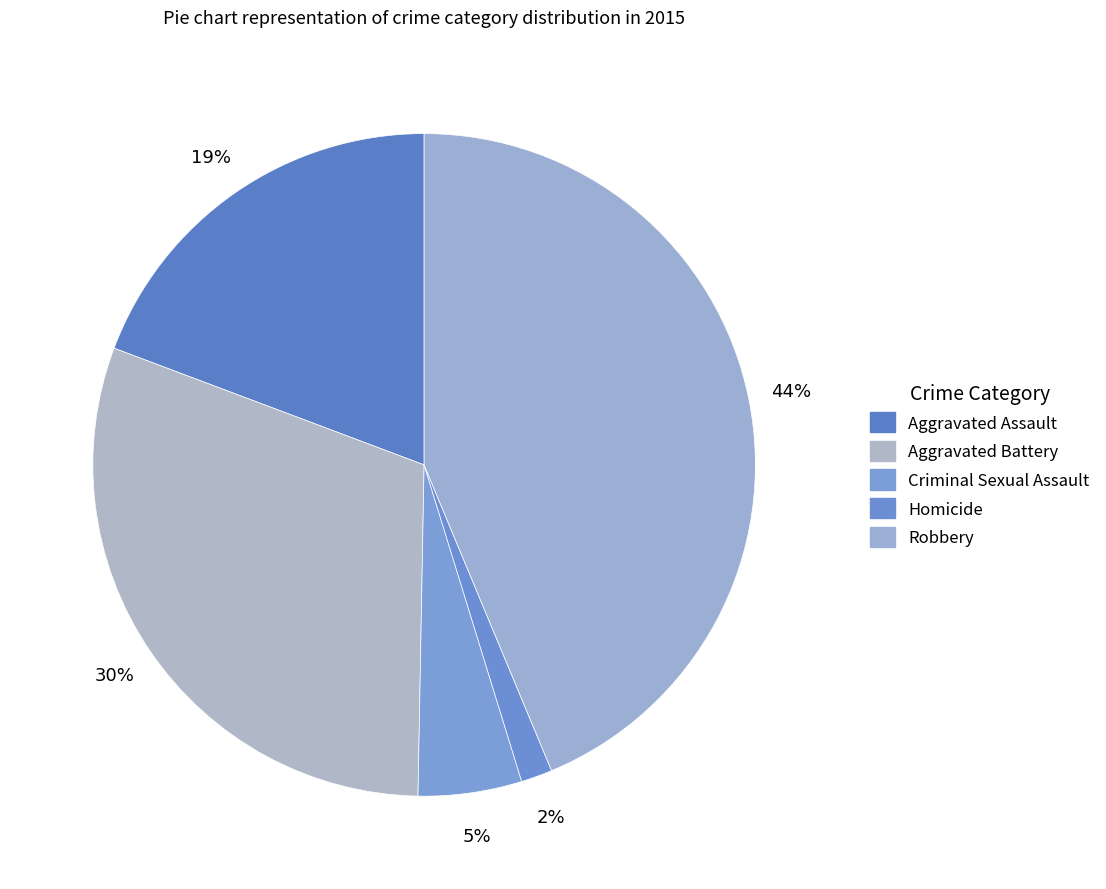

The Robbery slice represents 57% of the pie. True or false?

False